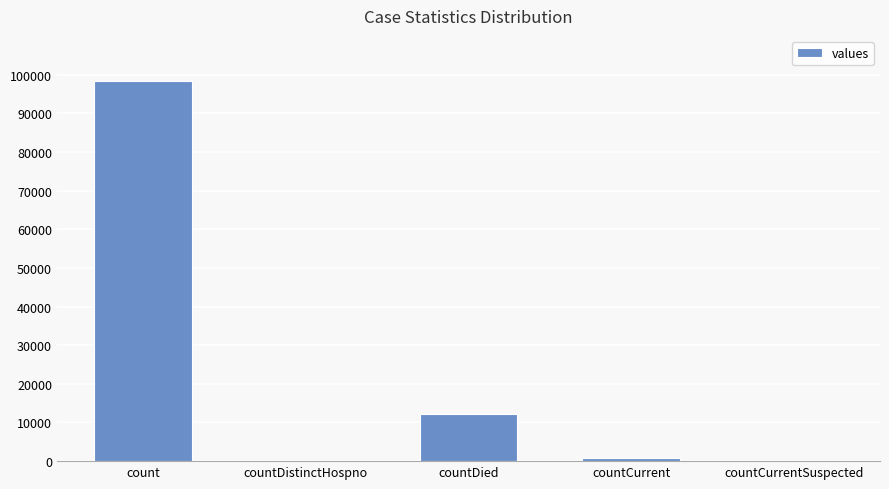

Are the bars horizontal?

No